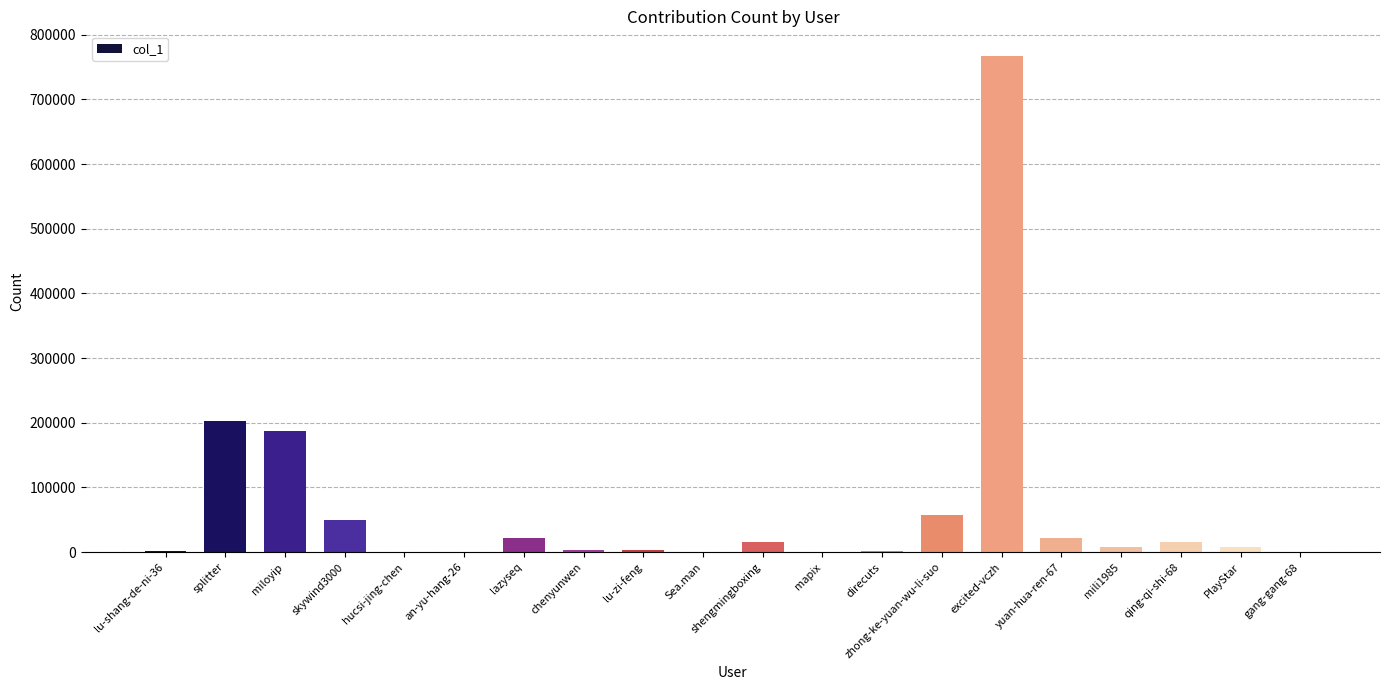

Where is the data nearest to the value 383411?

splitter